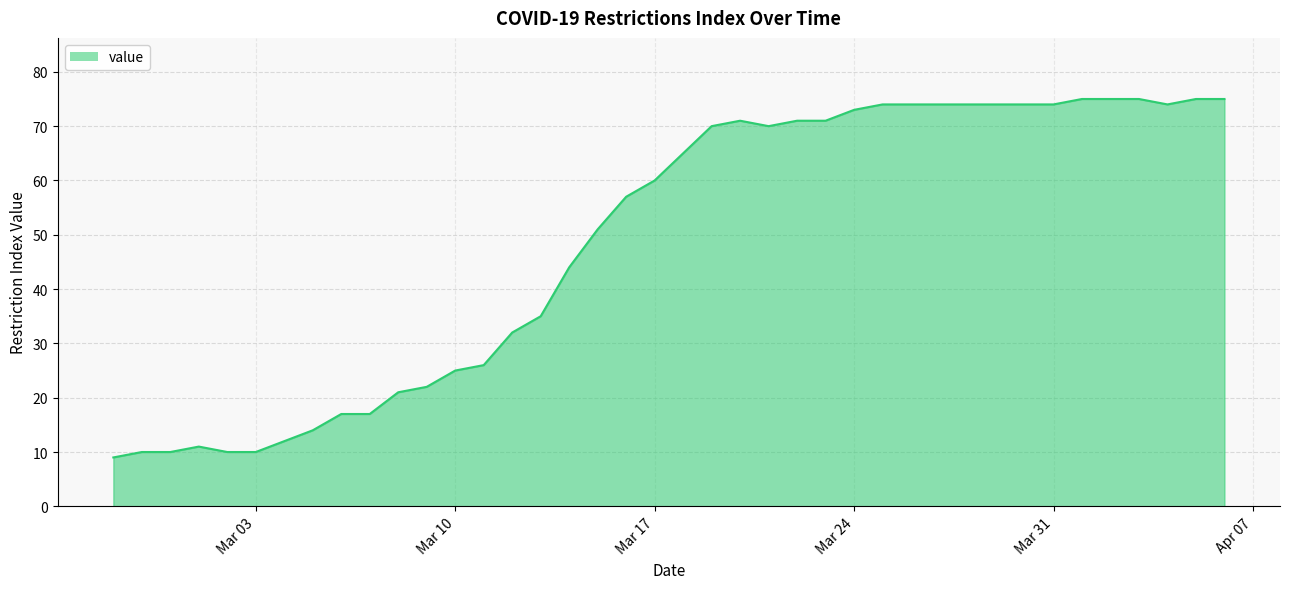

What is the maximum value shown in the chart?

75